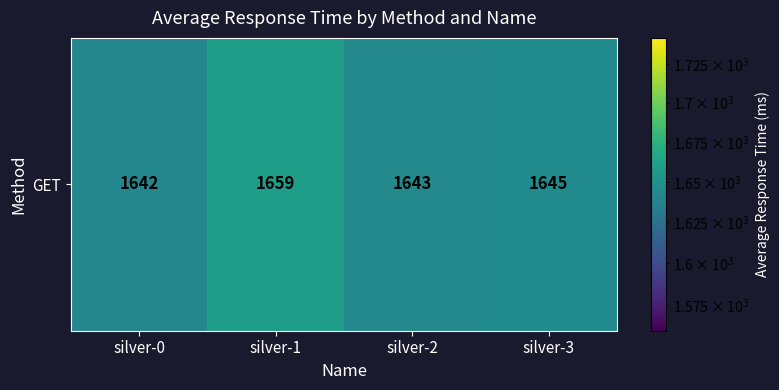

What is the approximate value at silver-0, to the nearest 10?

1640